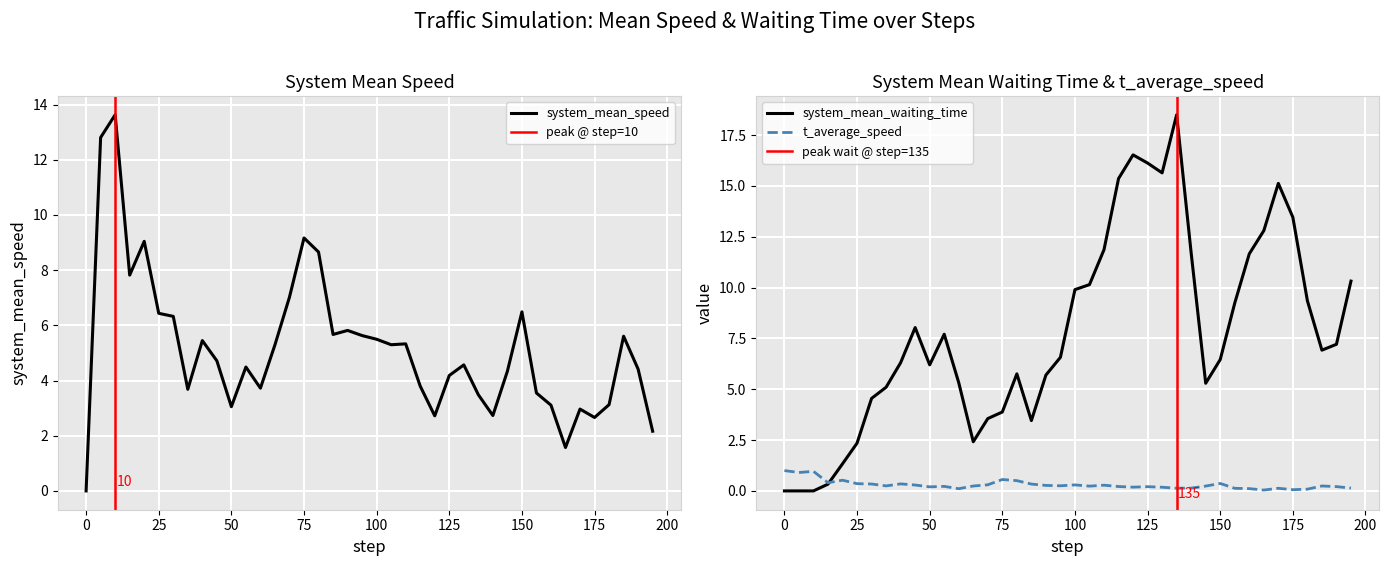

True or false: t_average_speed has a value of 0.2 at 0.

False